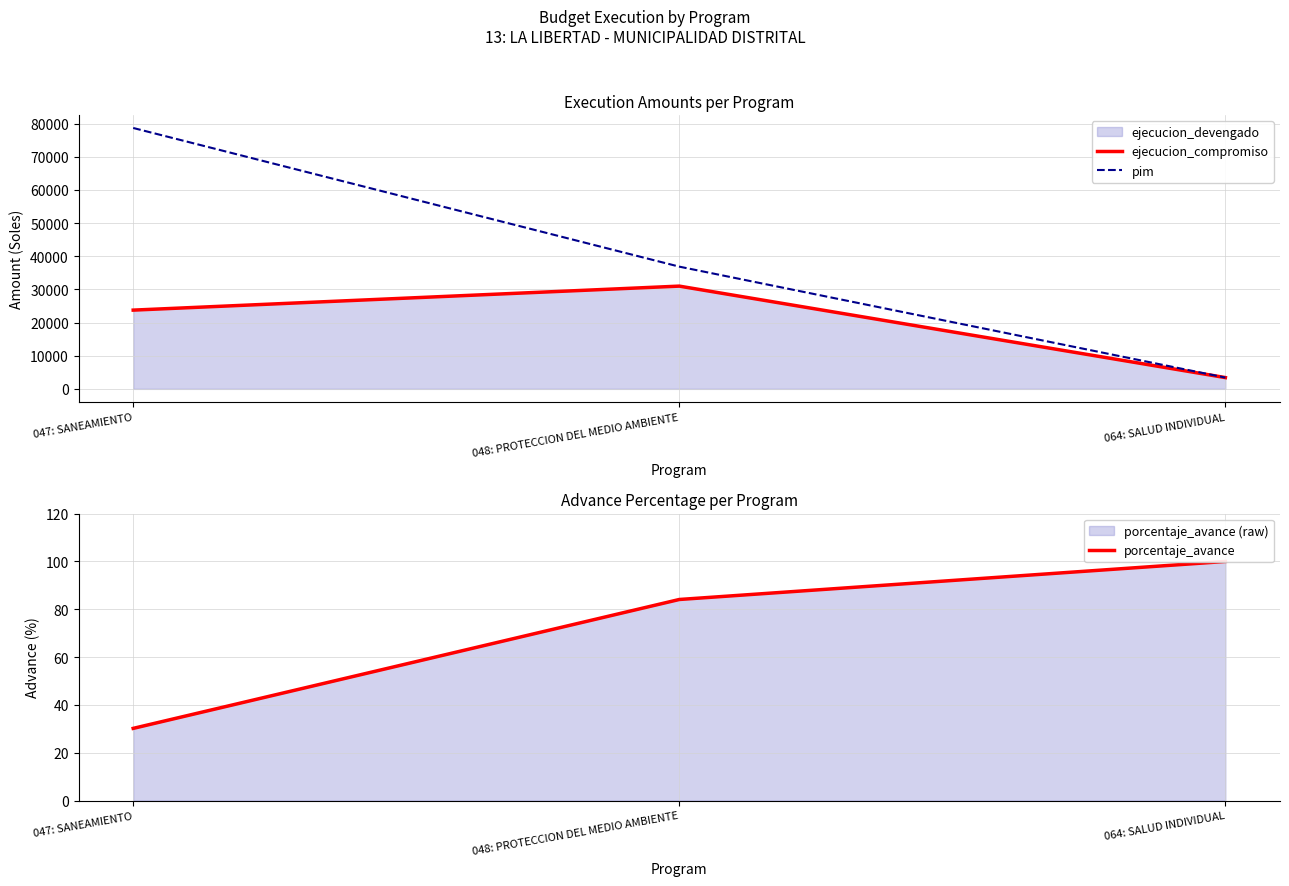

What is the minimum value for pim?

3400.0